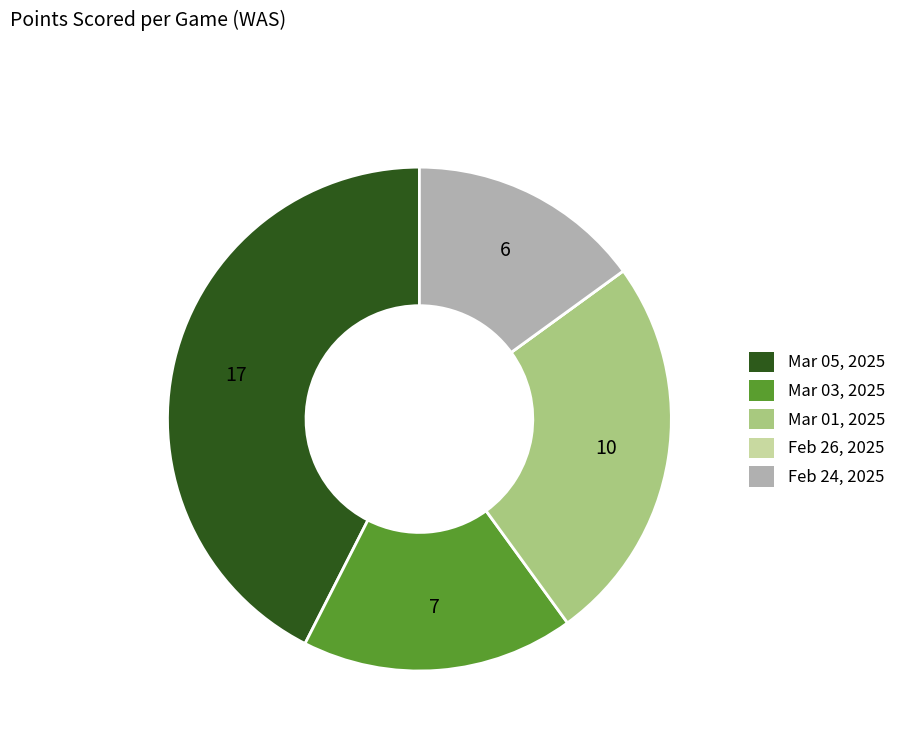

Is it true that Mar 01, 2025 is 32% of the pie?

False